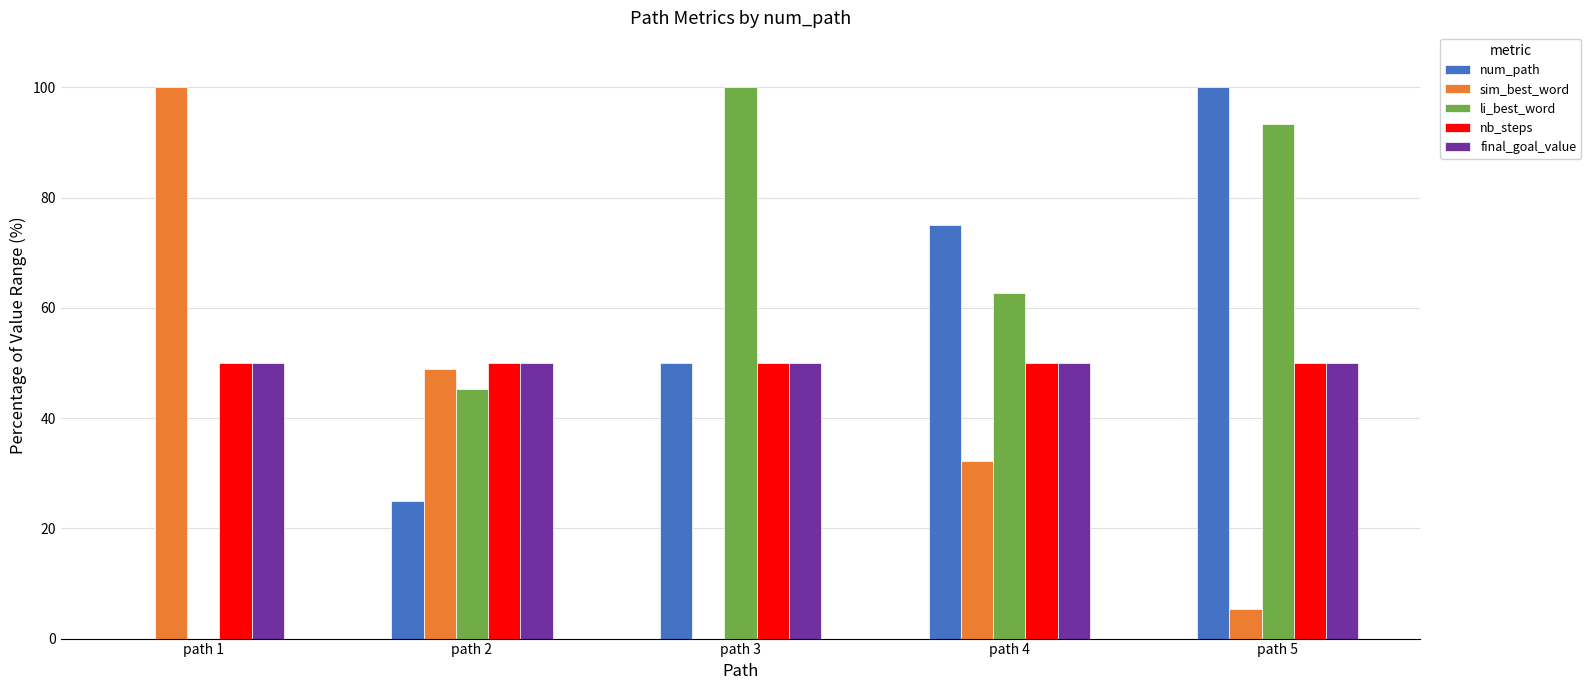

Count the number of categories in the chart.

5